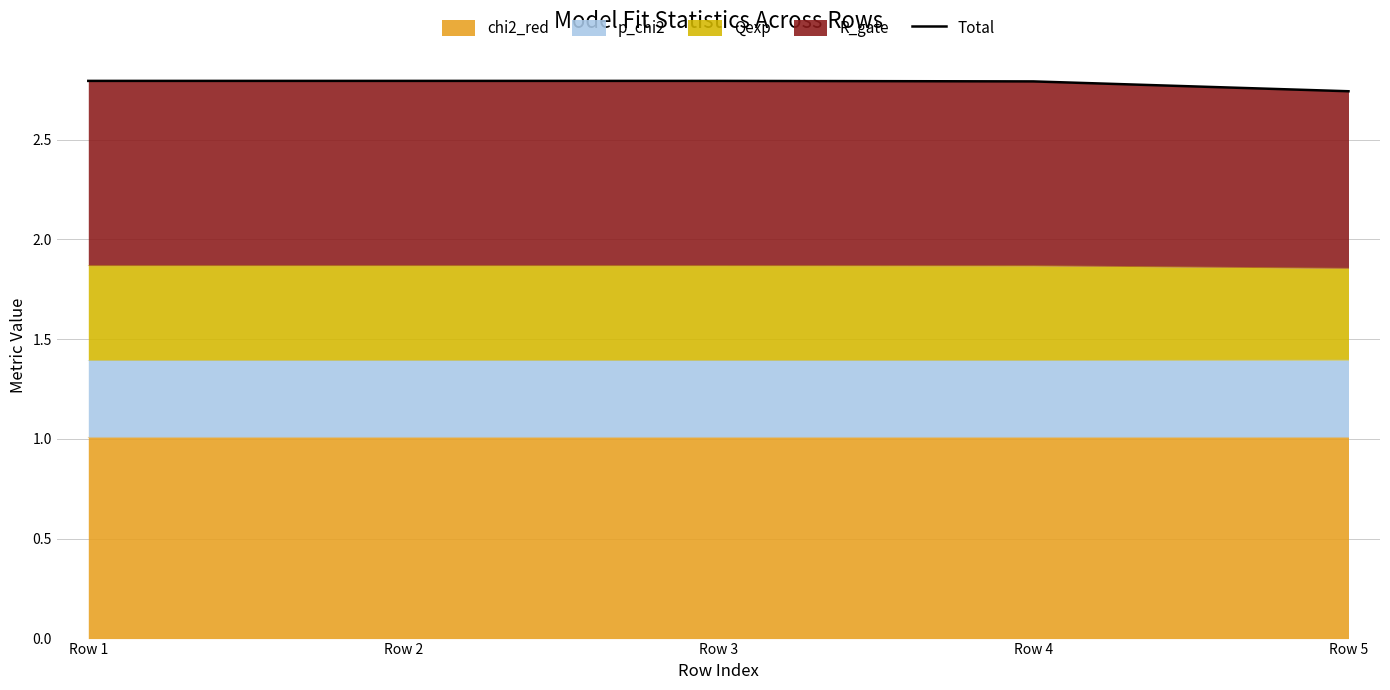

The chart shows a value of 1.1 at Row 3. True or false?

False